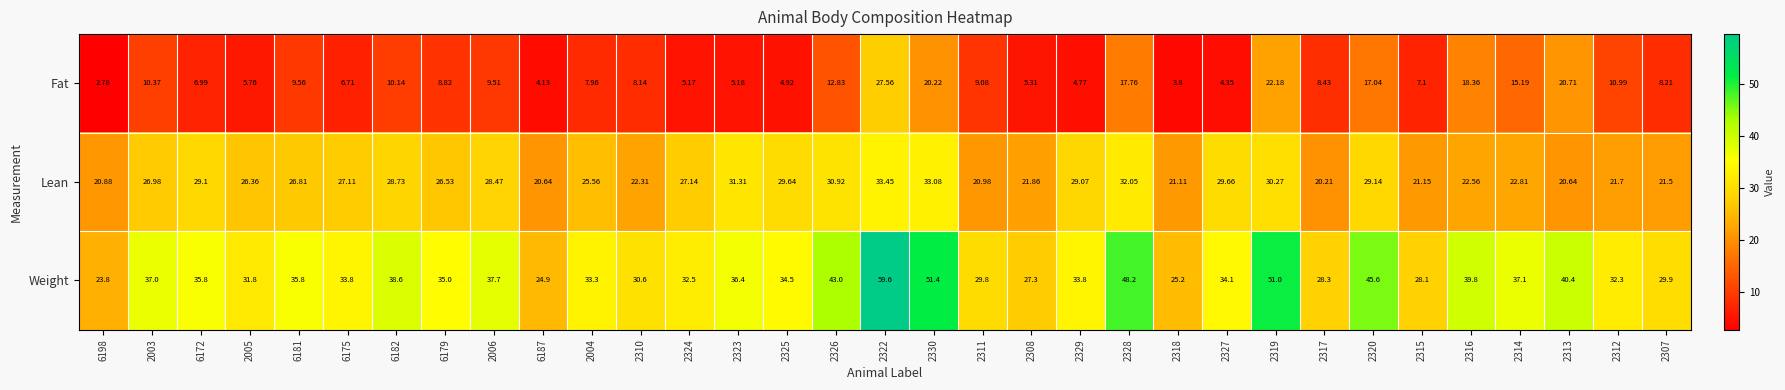

Rank the series by their average value, from highest to lowest.

Weight, Lean, Fat